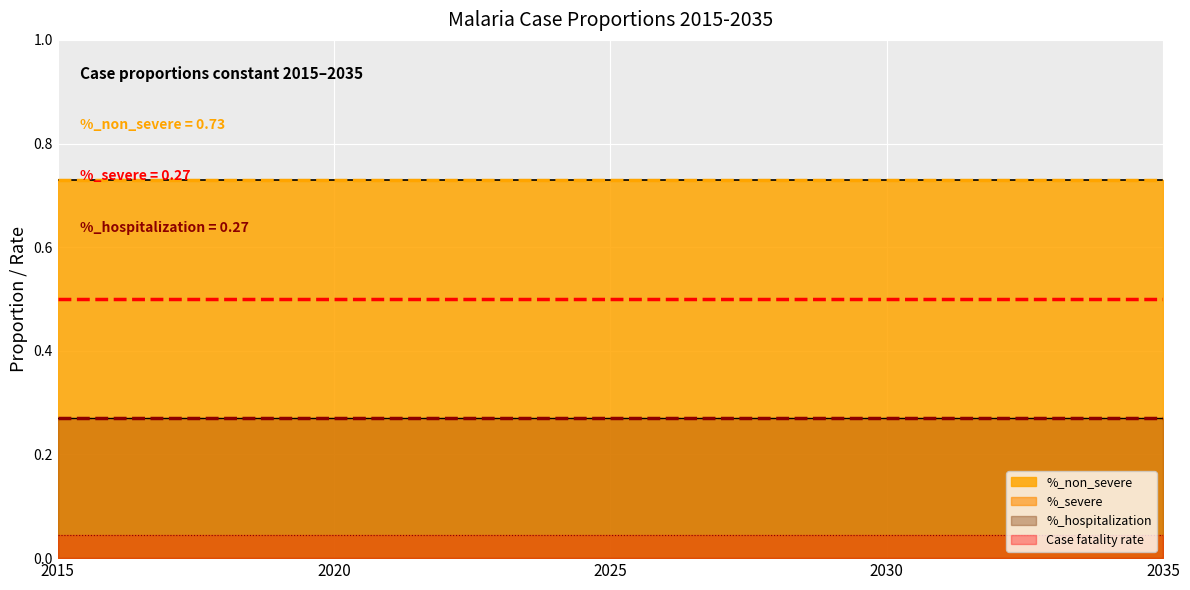

True or false: Case fatality rate and %_severe cross at least once.

False